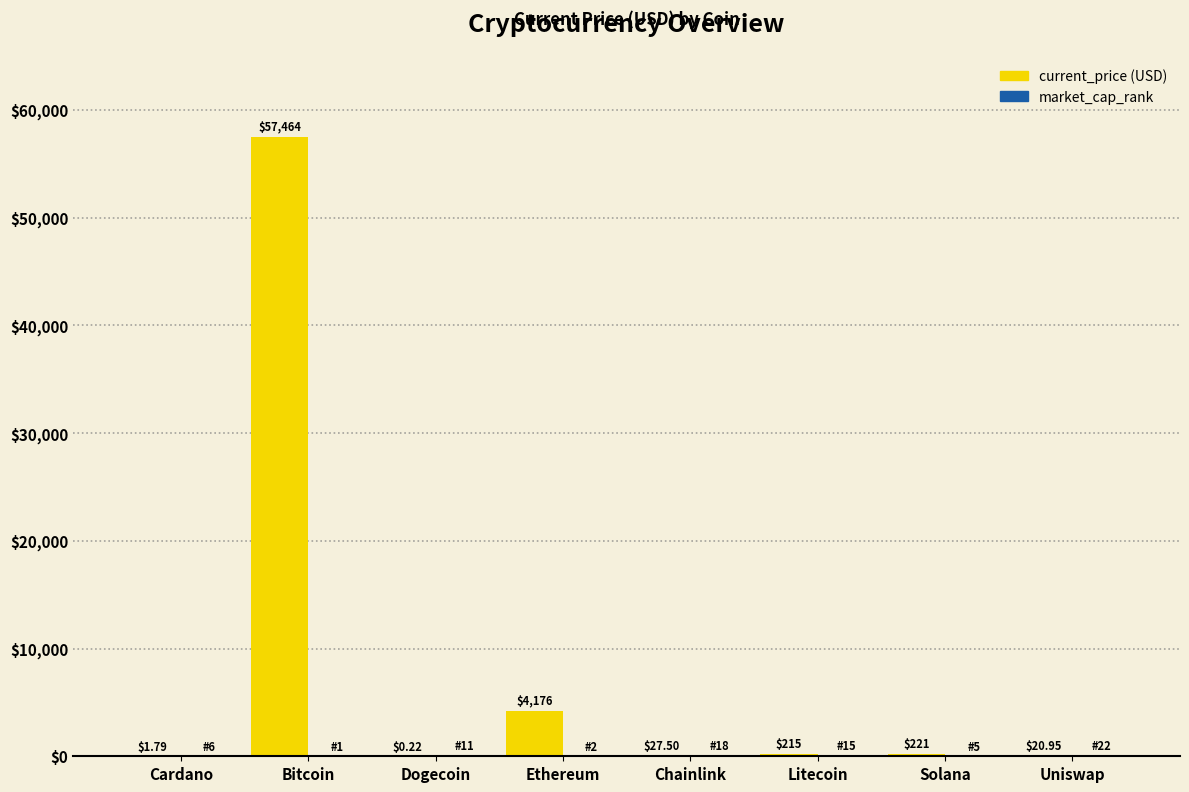

At which category is the sum across all series the highest?

Bitcoin